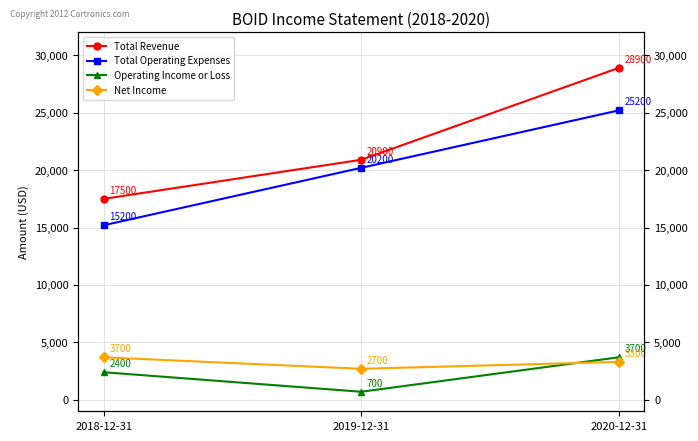

What value does the Total Operating Expenses series have at 2018-12-31, to the nearest 50?

15200